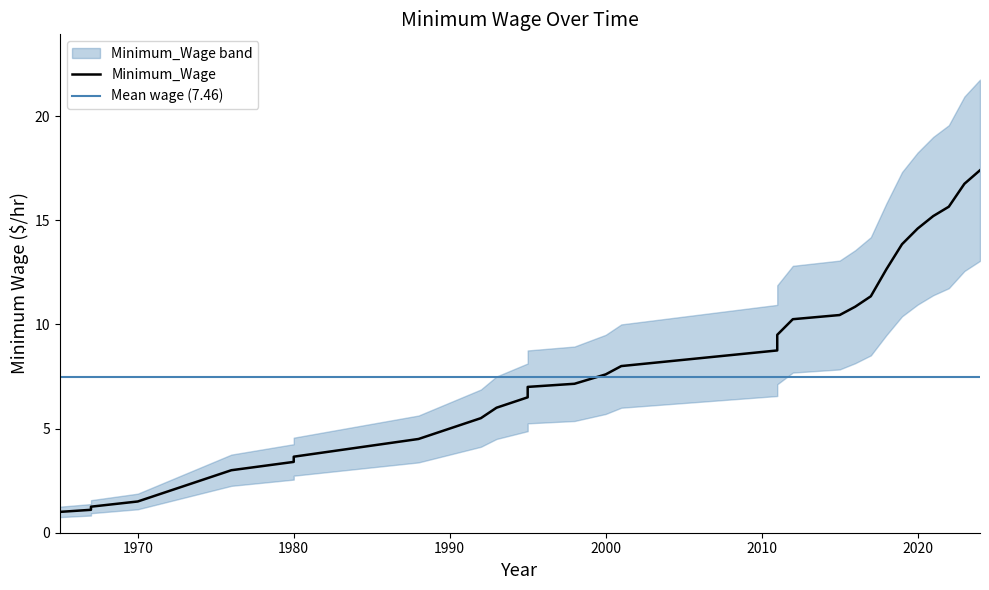

List the labels in order of value, largest first.

2024, 2023, 2022, 2021, 2020, 2019, 2018, 2017, 2016, 2015, 2012, 2011, 2011, 2001, 2000, 1998, 1995, 1995, 1993, 1992, 1990, 1989, 1988, 1980, 1980, 1976, 1975, 1974, 1973, 1972, 1970, 1967, 1967, 1965